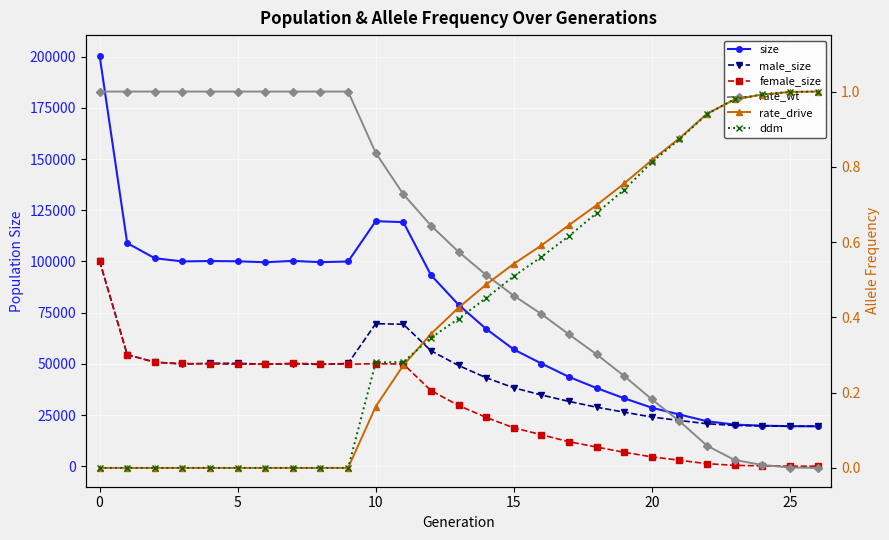

Which series has the widest spread of values?

size